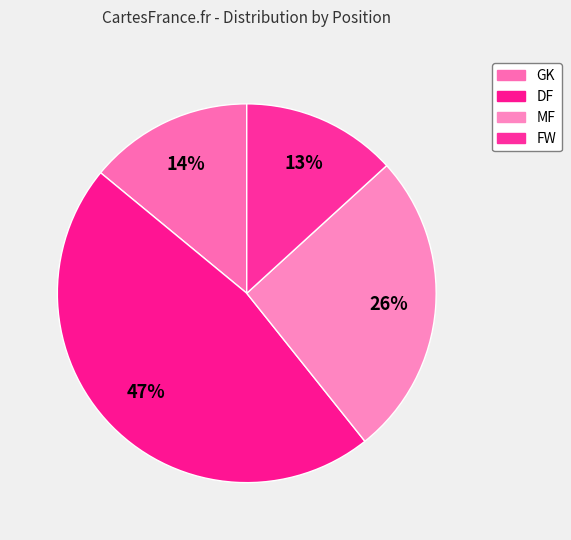

To the nearest percent, what percentage of the pie is MF?

26%